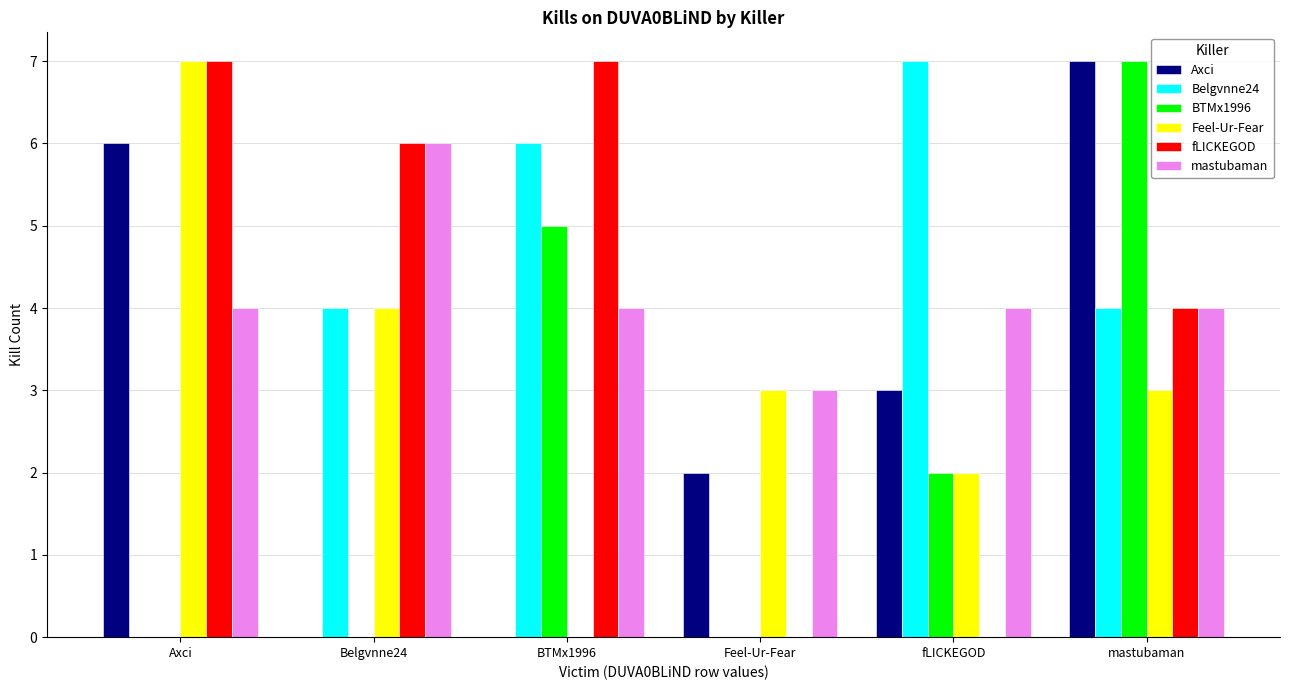

Which series changed the most between Belgvnne24 and BTMx1996?

BTMx1996